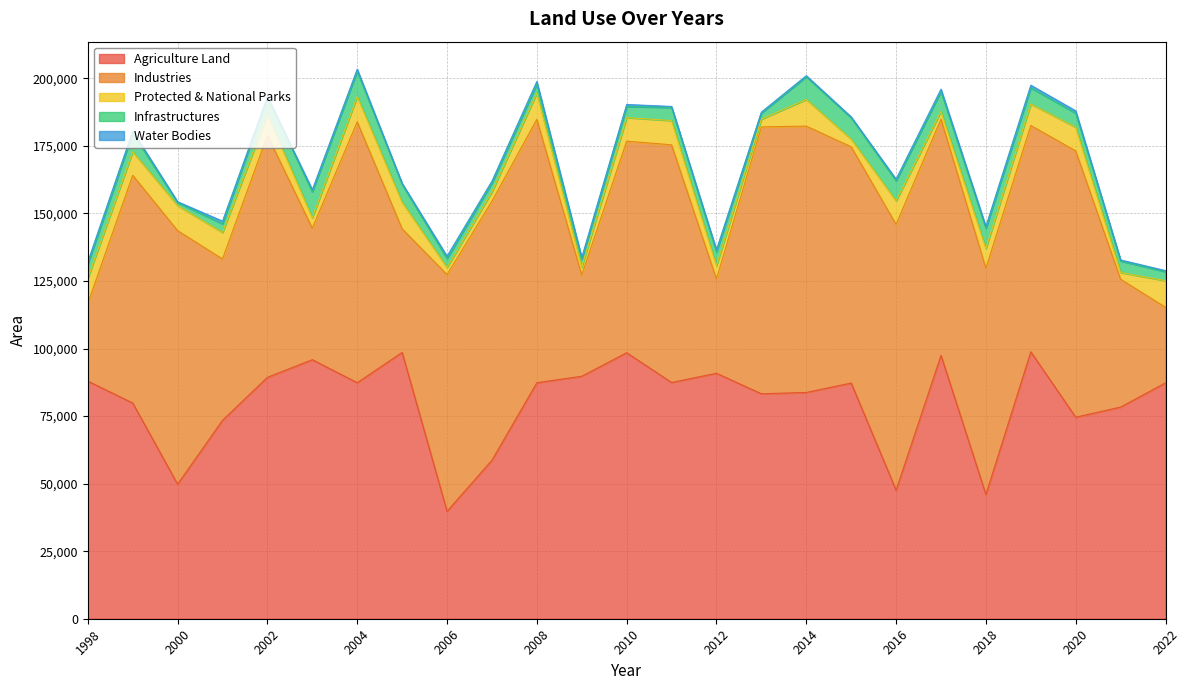

What is the difference between the highest and lowest values at 2013?

98427